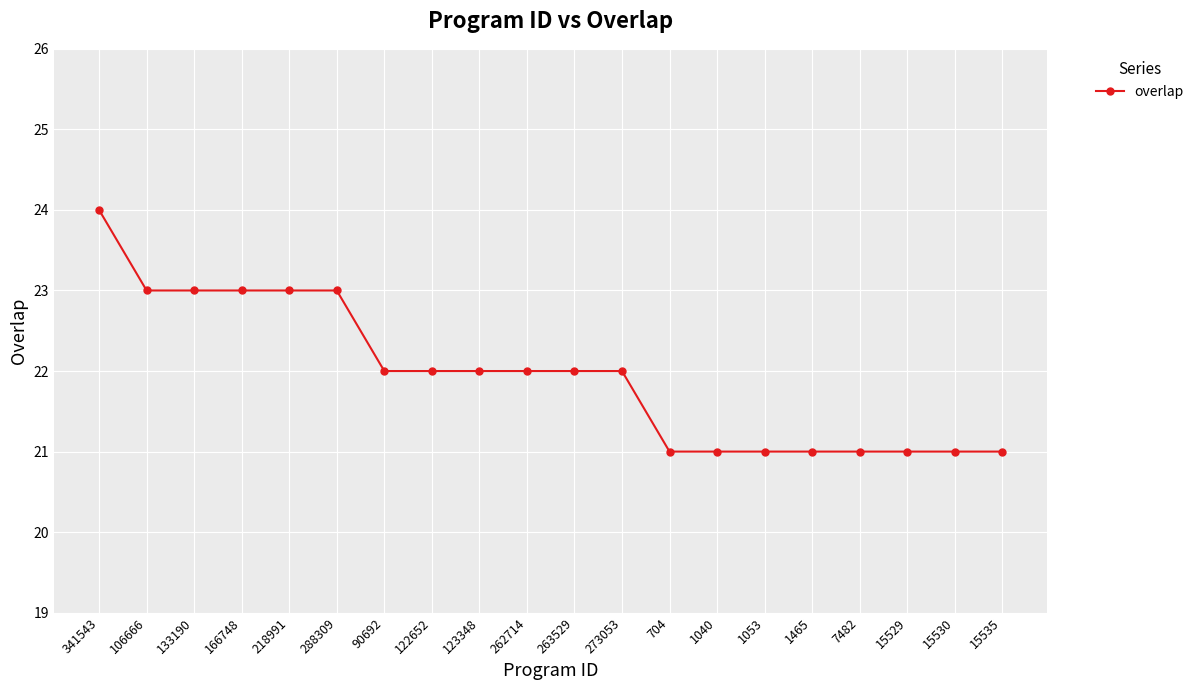

What is the label of the 17th point from the left?

7482